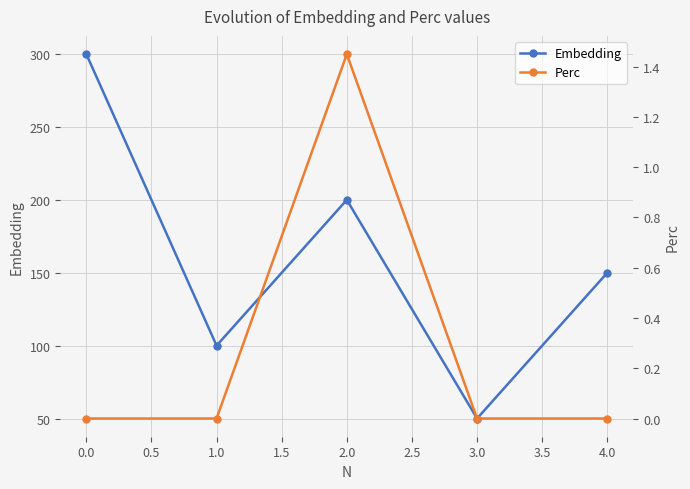

True or false: Perc and Embedding cross at least once.

False